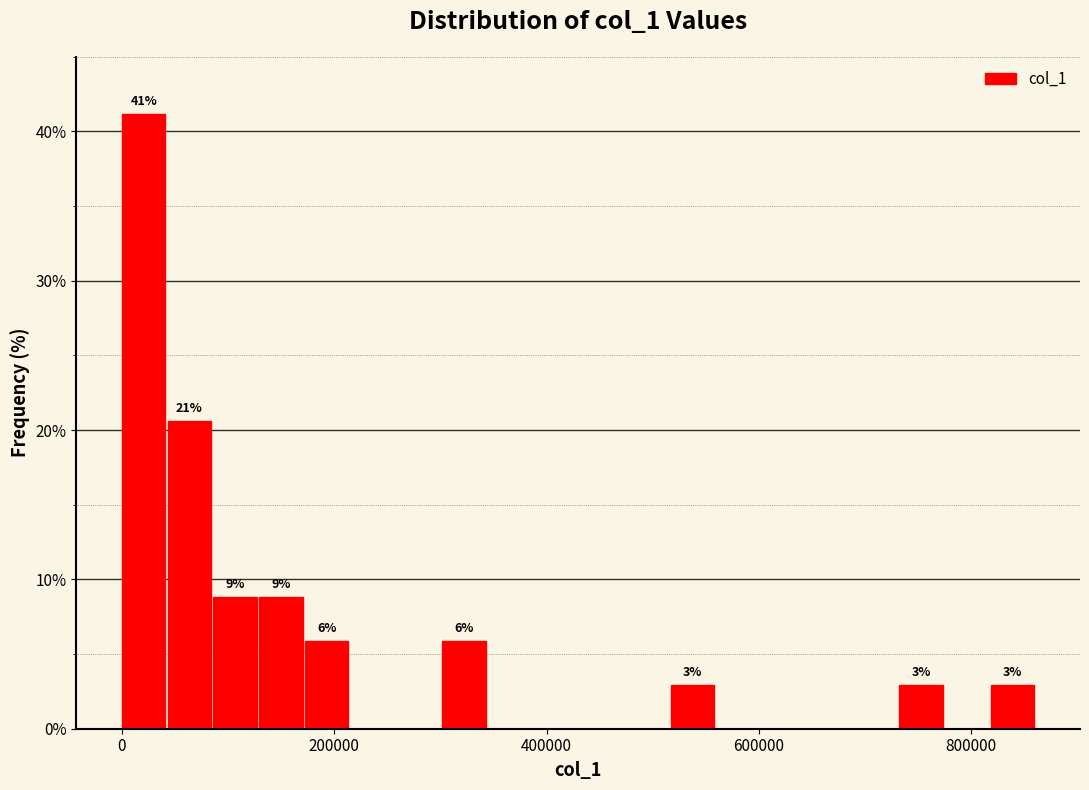

Around what value on the x-axis is the tallest bar? Give the approximate position of its centre, as read against the axis.

20000